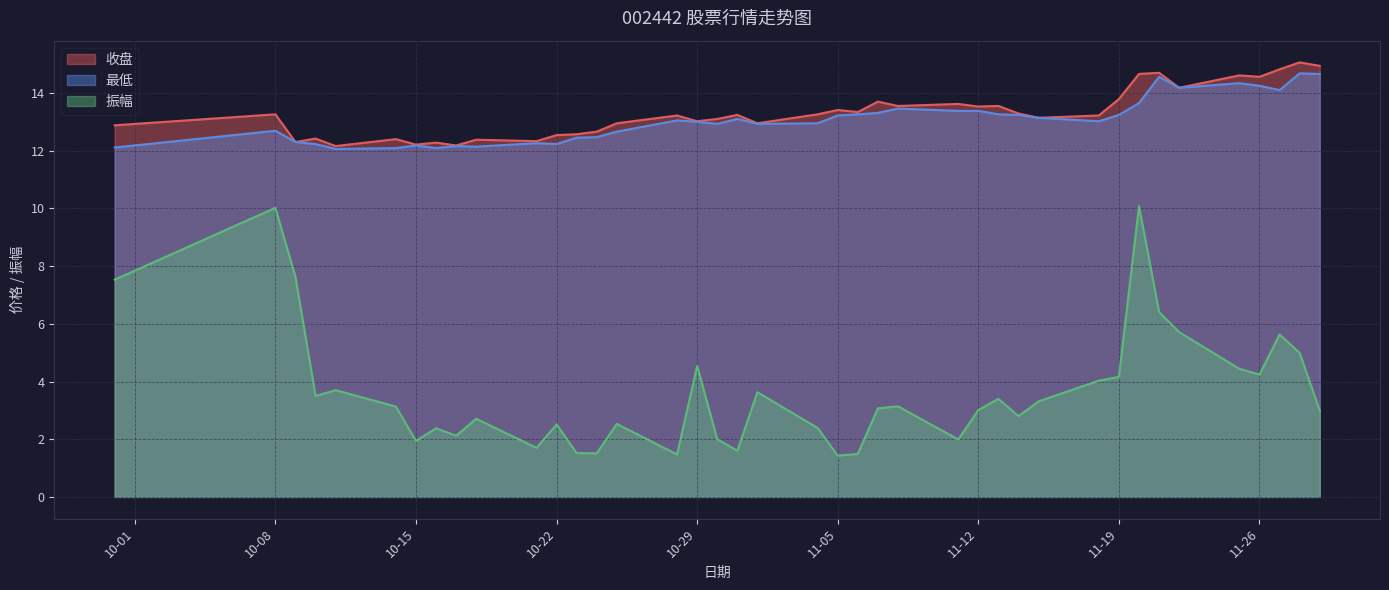

Reading right to left, list all the values displayed in this chart.

收盘: 14.9	15.1	14.8	14.6	14.6	14.2	14.7	14.7	13.8	13.2	13.1	13.3	13.6	13.5	13.6	13.6	13.7	13.3	13.4	13.3	12.9	13.2	13.1	13.0	13.2	12.9	12.7	12.6	12.5	12.3	12.4	12.2	12.3	12.2	12.4	12.2	12.4	12.3	13.3	12.9
最低: 14.7	14.7	14.1	14.2	14.3	14.2	14.6	13.7	13.2	13.0	13.1	13.2	13.3	13.4	13.4	13.5	13.3	13.3	13.2	12.9	12.9	13.1	12.9	13.0	13.1	12.7	12.5	12.4	12.2	12.3	12.1	12.2	12.1	12.2	12.1	12.1	12.2	12.3	12.7	12.1
振幅: 3.0	5.0	5.6	4.2	4.4	5.7	6.4	10.1	4.2	4.0	3.3	2.8	3.4	3.0	2.0	3.1	3.1	1.5	1.4	2.4	3.6	1.6	2.0	4.5	1.5	2.5	1.5	1.5	2.5	1.7	2.7	2.1	2.4	1.9	3.1	3.7	3.5	7.6	10.0	7.5